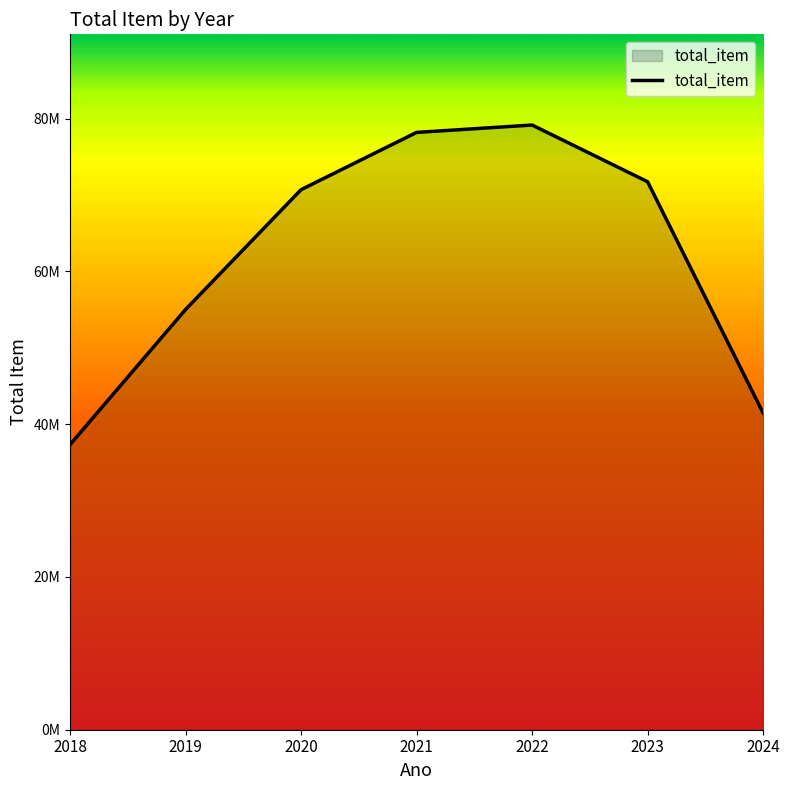

Does the chart display data point markers on the line(s)?

No